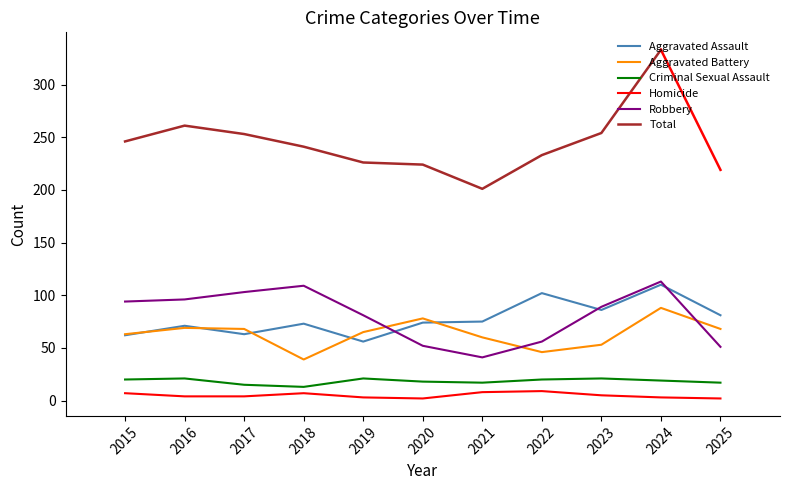

Is it true that Robbery equals 30 at 2025?

False